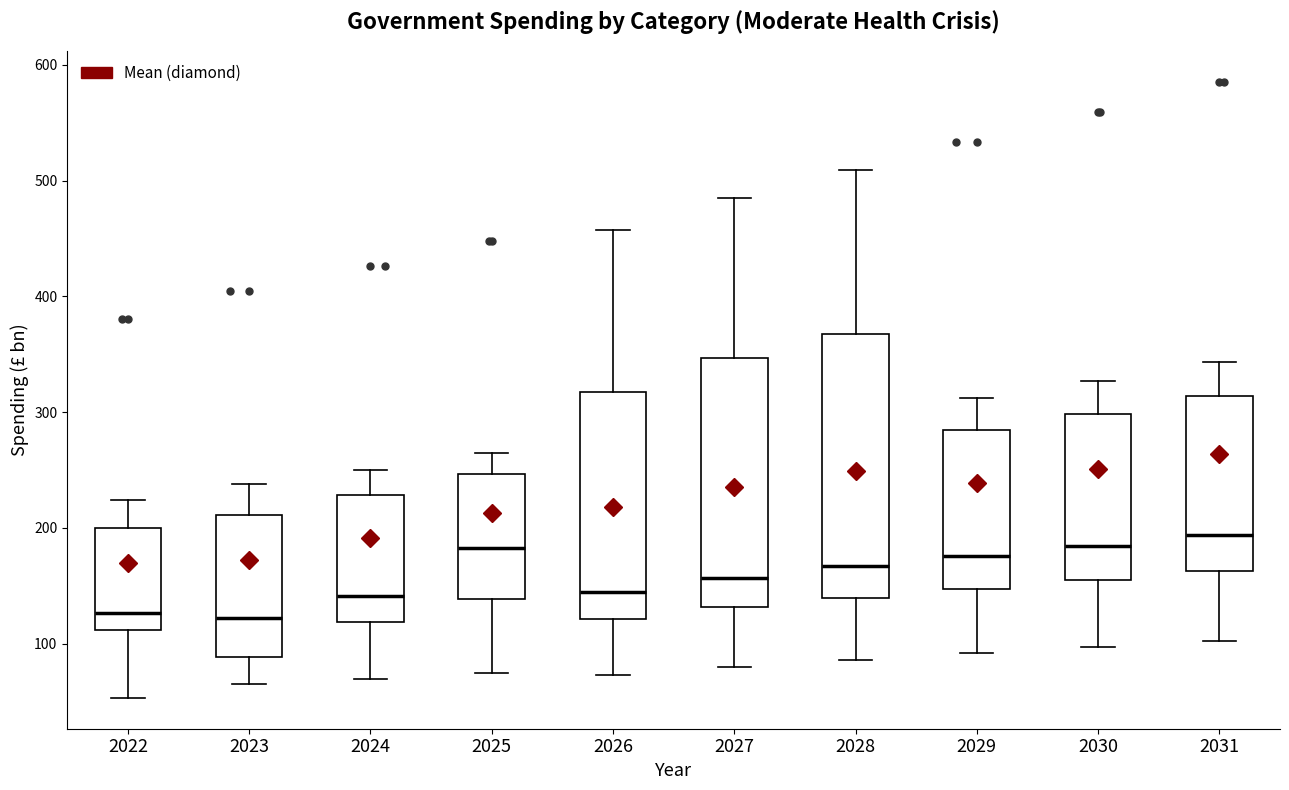

Which box is the tallest, from its lower edge to its upper edge?

2028